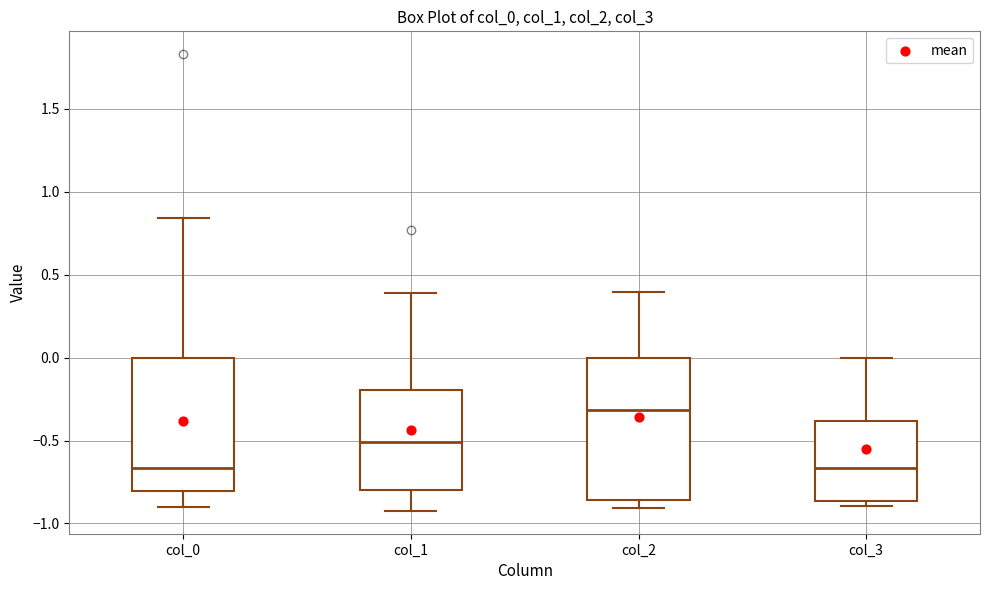

Reading left to right, read every box against the y-axis: the position of its median line, the range the box covers, and the ends of its whiskers. The values are not printed on the chart, so give them approximately, as read against the axis.

col_0: median -0.65, box -0.80 to 0.00, whiskers -0.90 to 0.85
col_1: median -0.50, box -0.80 to -0.20, whiskers -0.90 to 0.40
col_2: median -0.30, box -0.85 to 0.00, whiskers -0.90 to 0.40
col_3: median -0.65, box -0.85 to -0.40, whiskers -0.90 to 0.00